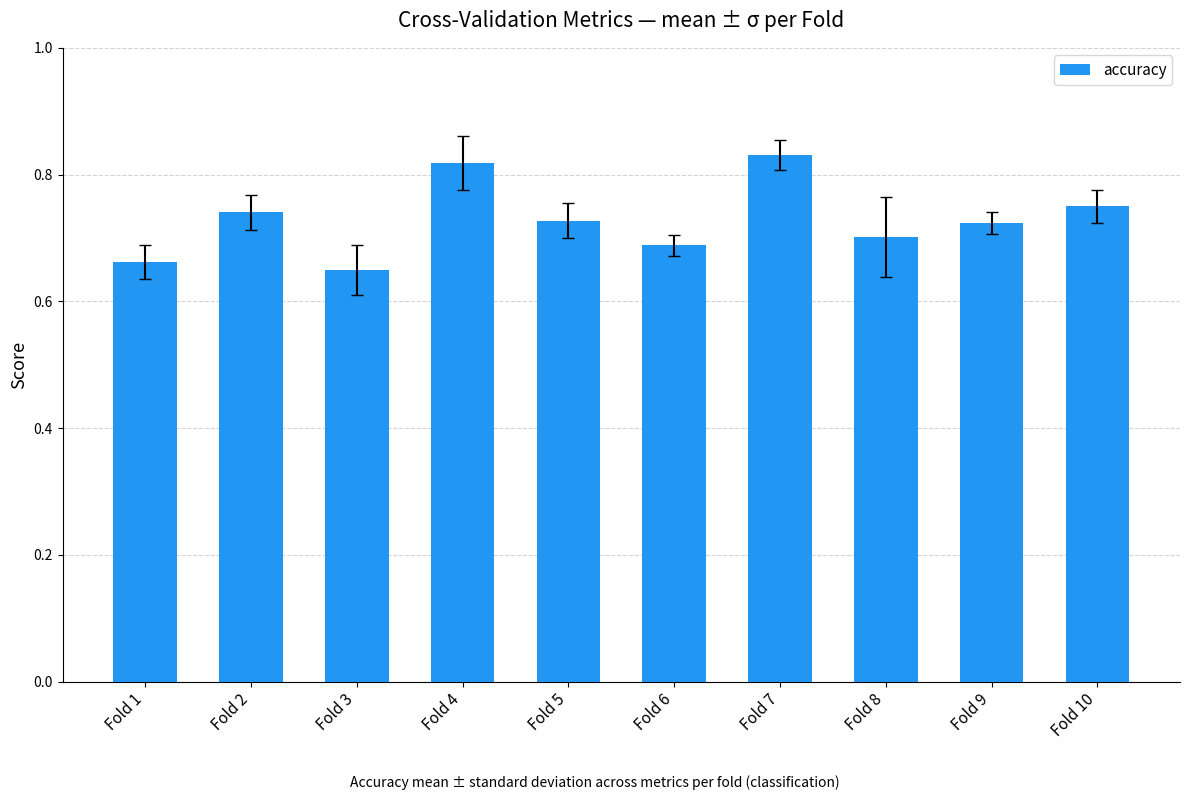

How many bars are there in total?

10